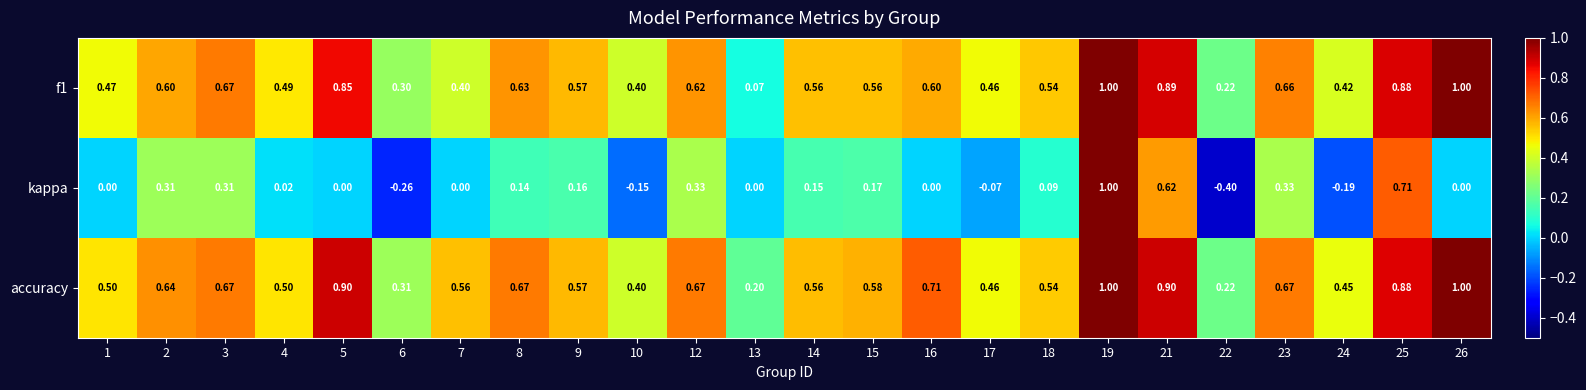

Which series has the largest range (max minus min)?

kappa